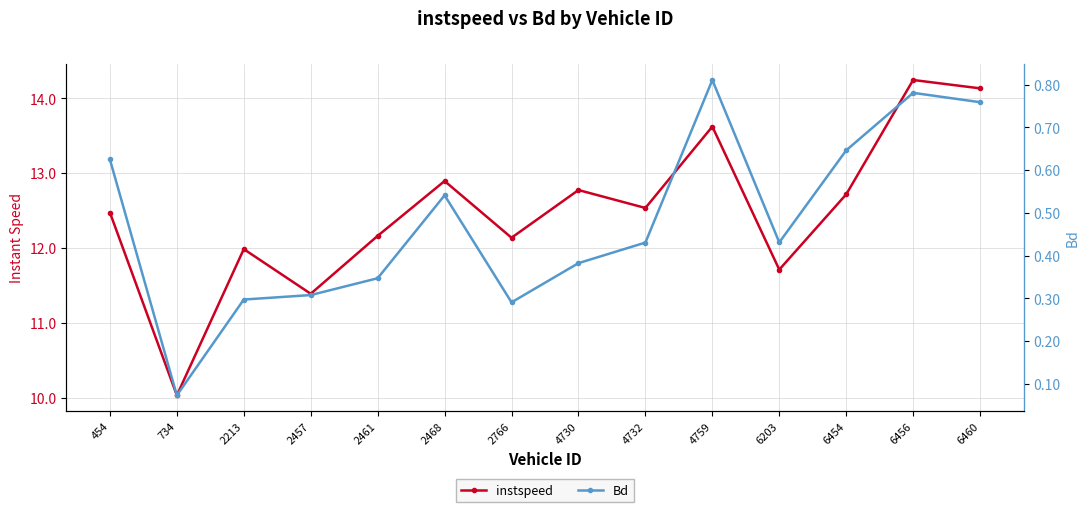

At which category does the chart reach its minimum across all series?

734